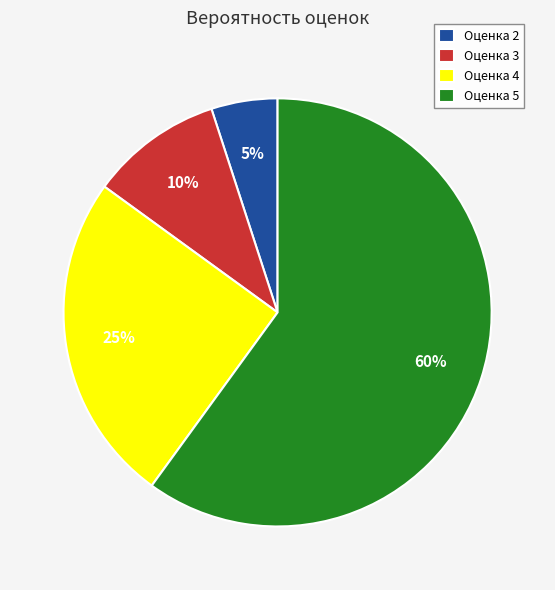

Which slice is the smallest?

Оценка 2